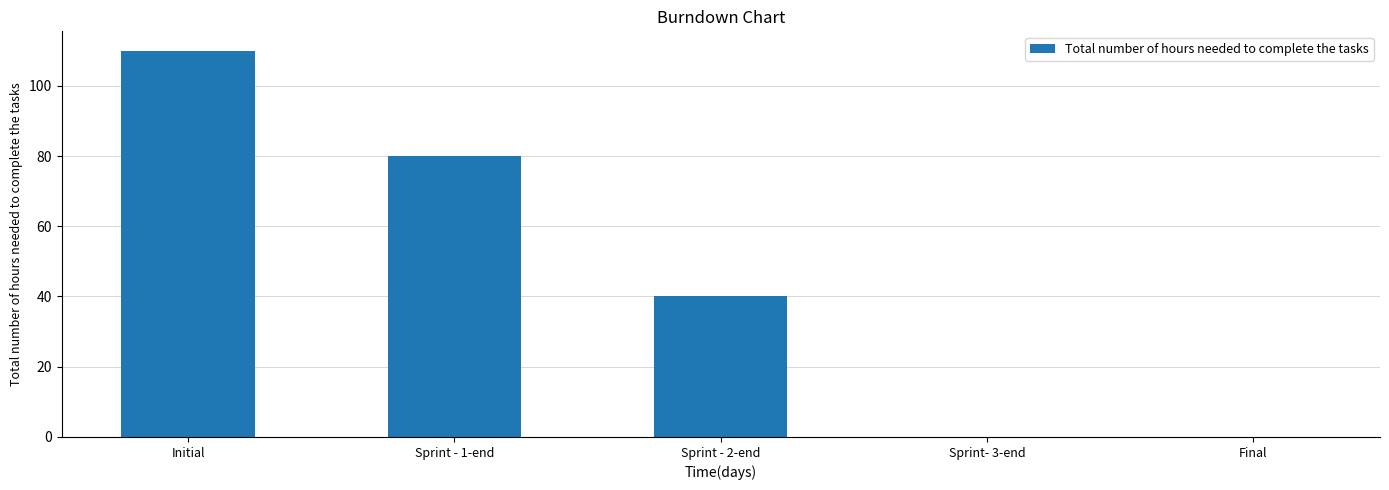

What is the change in value from Sprint - 2-end to Final?

-40